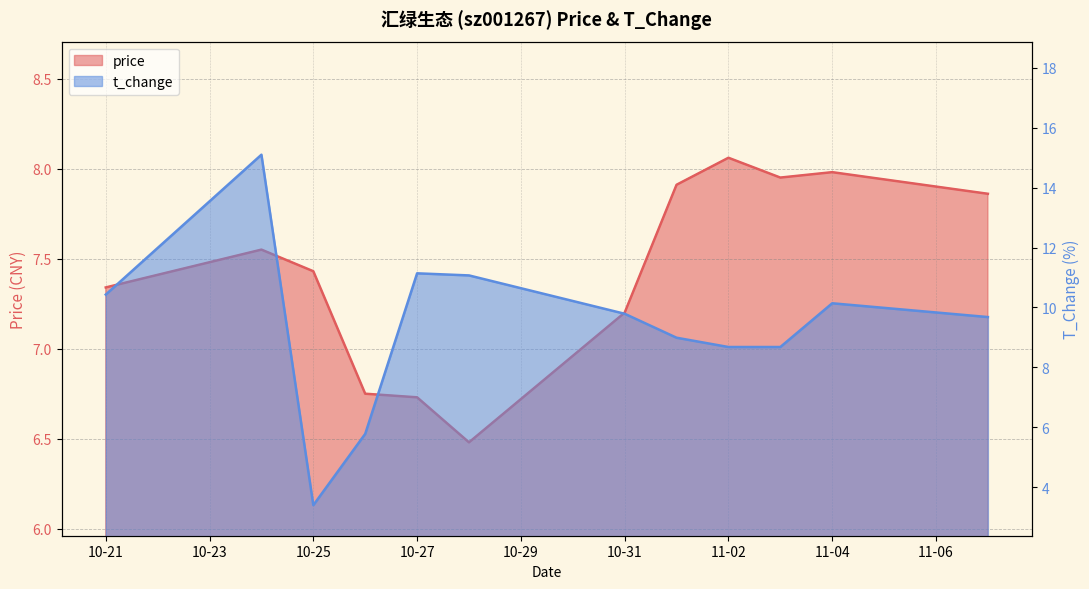

List the series in order of their peak value, lowest first.

price, t_change